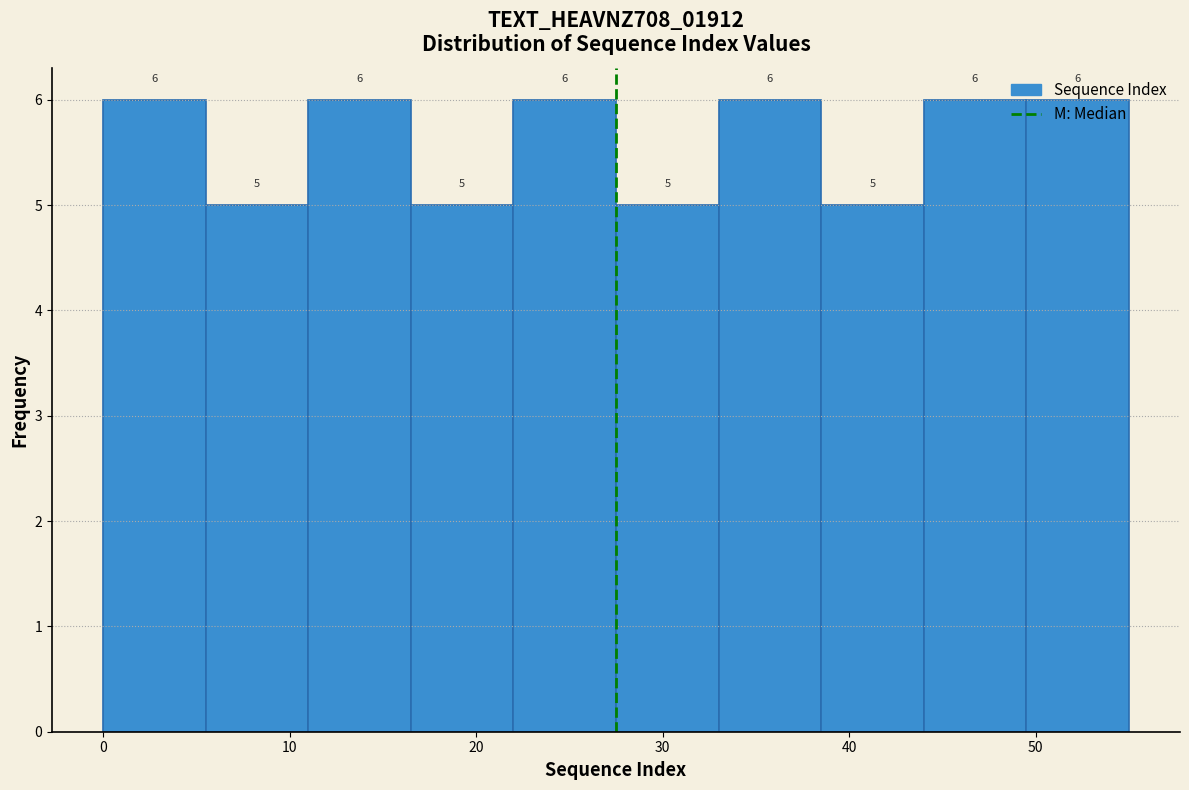

Reading left to right, transcribe this chart: for each bar, give the range it covers on the x-axis and its height. The bar edges are not printed on the chart, so give them approximately, as read against the axis.

0.0 to 5.5: 6
5.5 to 11.0: 5
11.0 to 16.5: 6
16.5 to 22.0: 5
22.0 to 27.5: 6
27.5 to 33.0: 5
33.0 to 38.5: 6
38.5 to 44.0: 5
44.0 to 49.5: 6
49.5 to 55.0: 6